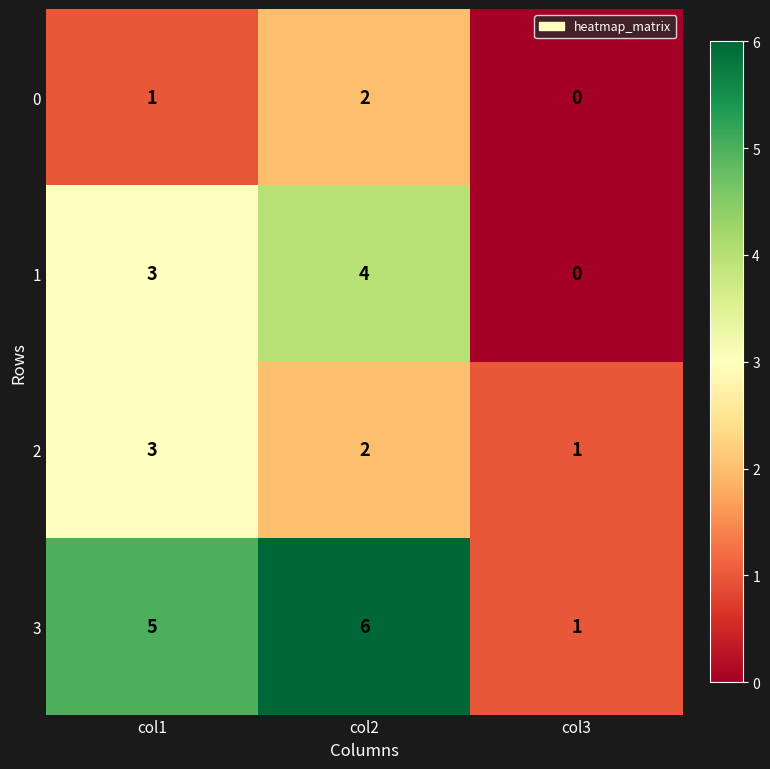

How many categories are shown in the chart?

3